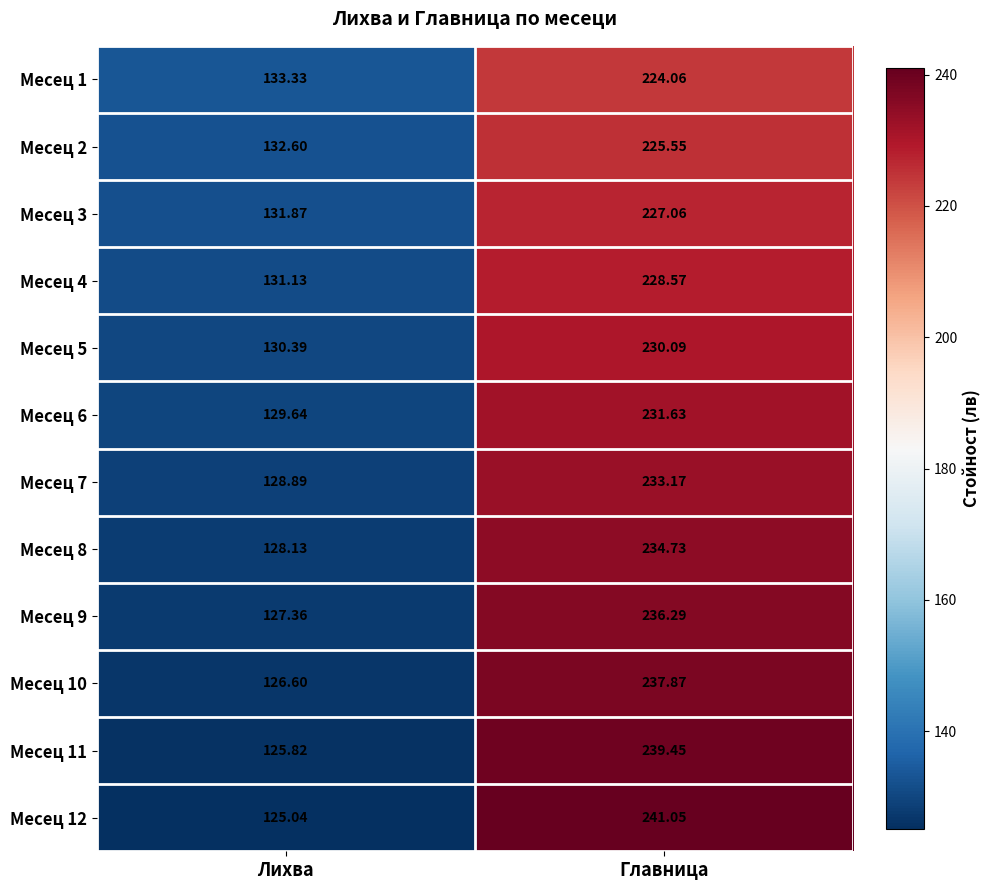

At which label is Месец 12 closest to 183?

Лихва